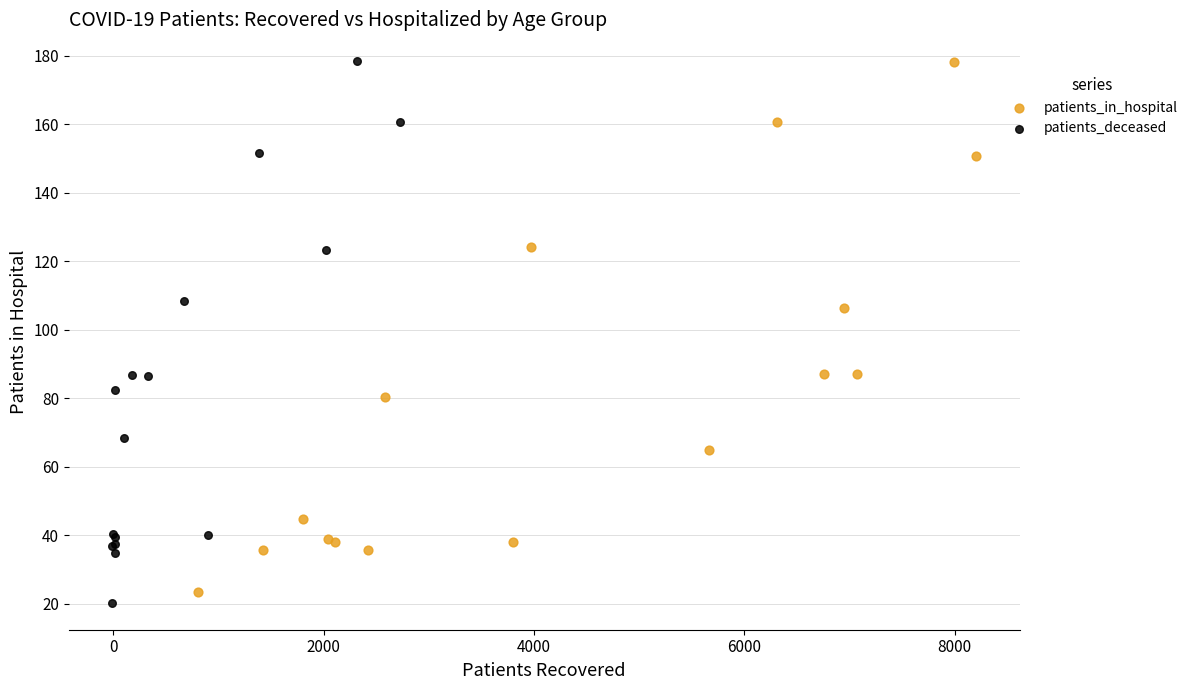

What are all the series names shown in the legend?

patients_in_hospital, patients_deceased